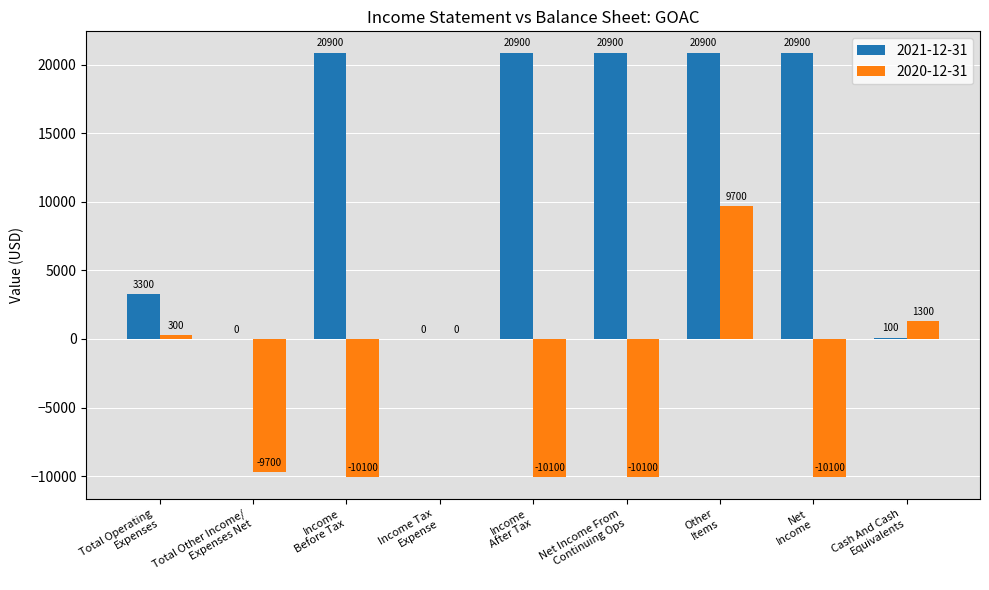

What is the greatest value displayed?

20900